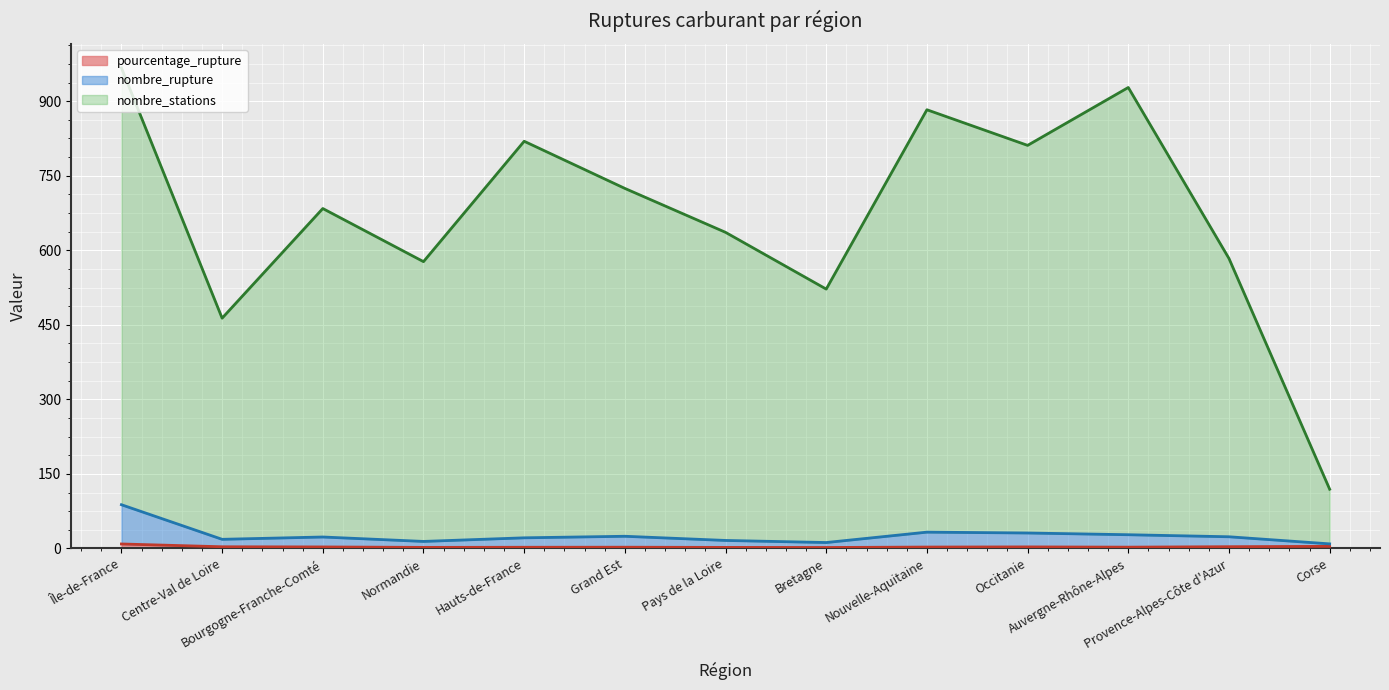

Which label corresponds to the smallest value in the chart?

Bretagne